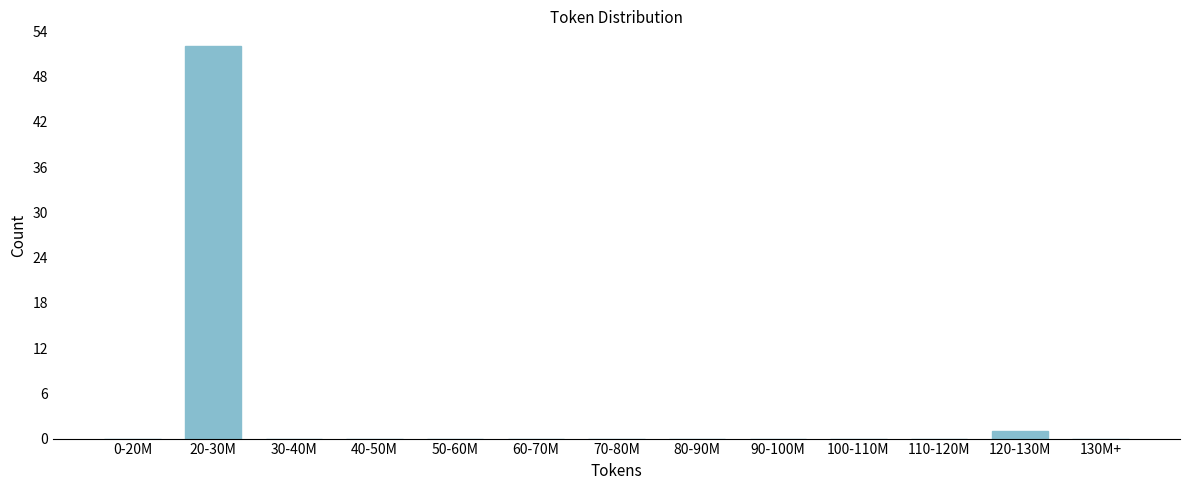

Reading left to right, what are all the values shown in this chart?

0-20M=0	20-30M=52	30-40M=0	40-50M=0	50-60M=0	60-70M=0	70-80M=0	80-90M=0	90-100M=0	100-110M=0	110-120M=0	120-130M=1	130M+=0